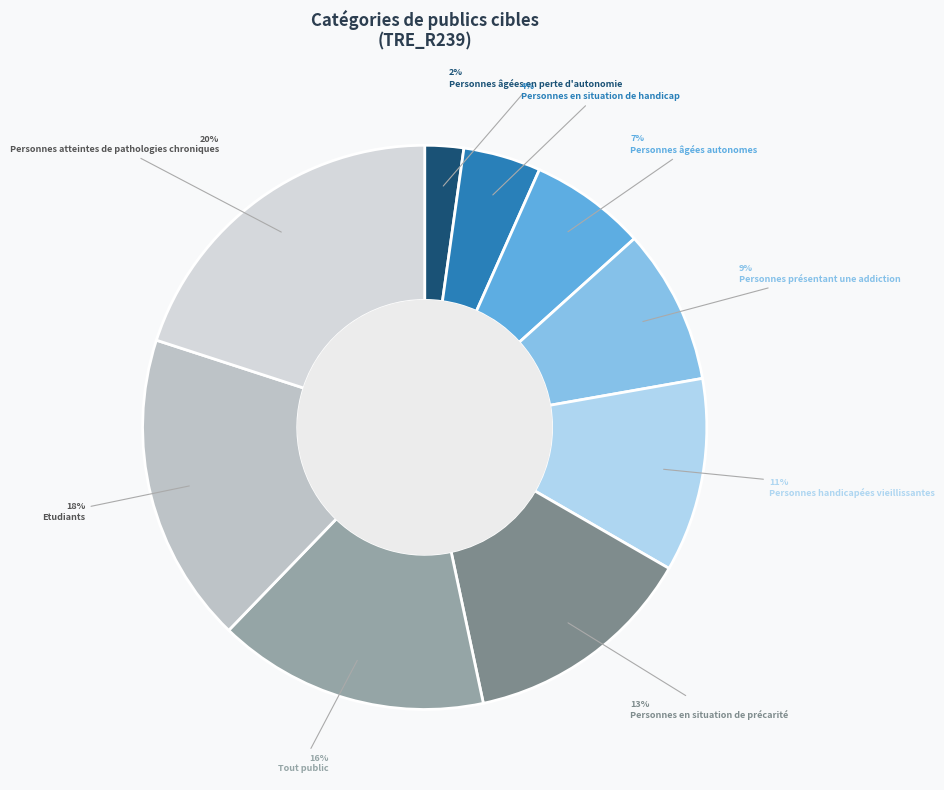

Count the number of slices in the pie.

9